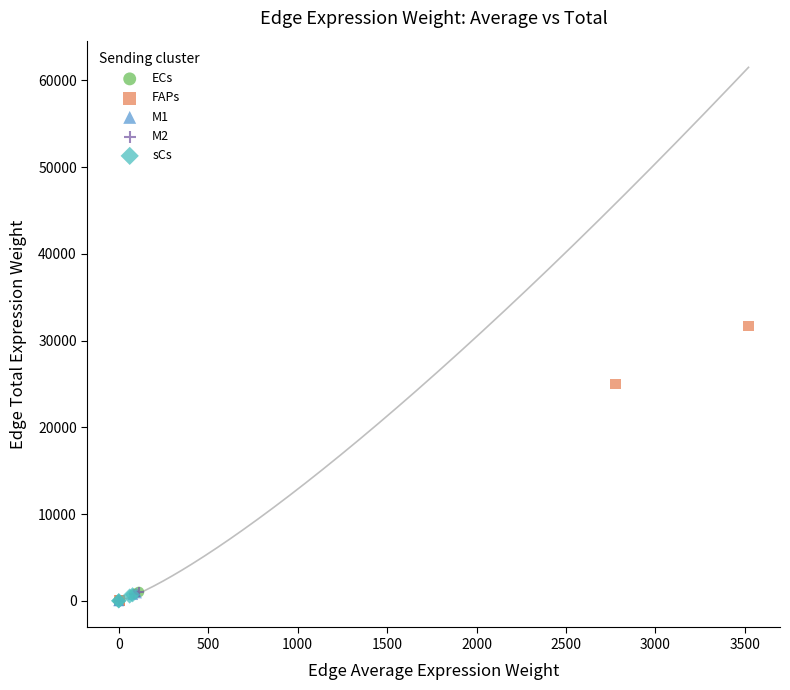

Which series contains the highest Y value?

FAPs